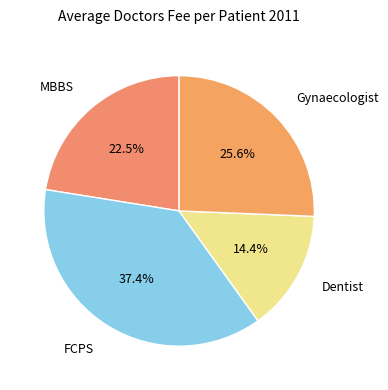

Approximately how many times larger is the value at MBBS compared to FCPS?

0.6